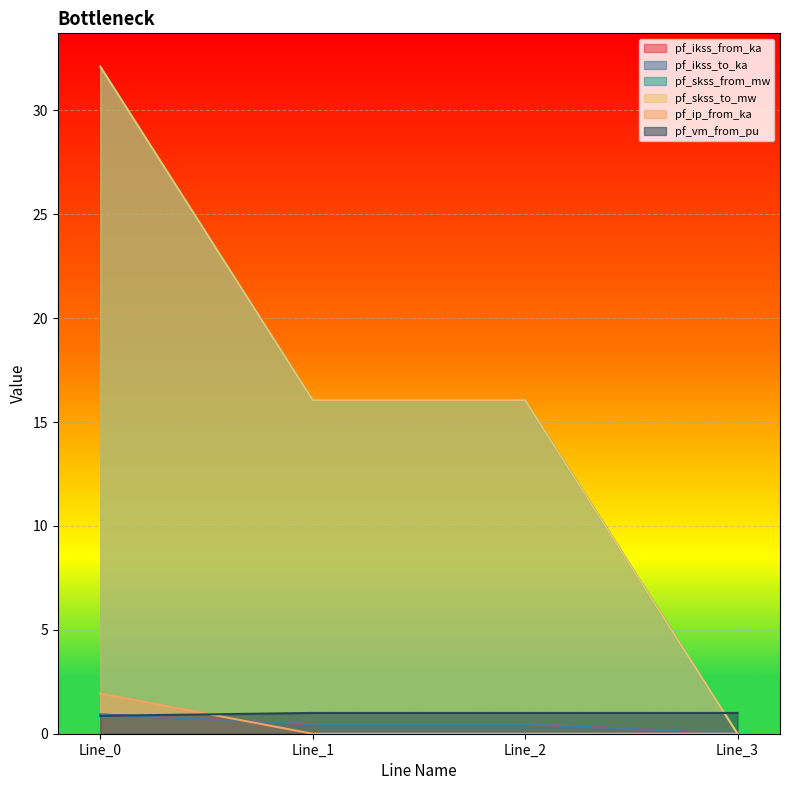

True or false: pf_skss_to_mw has more than 1 interior local peaks.

False